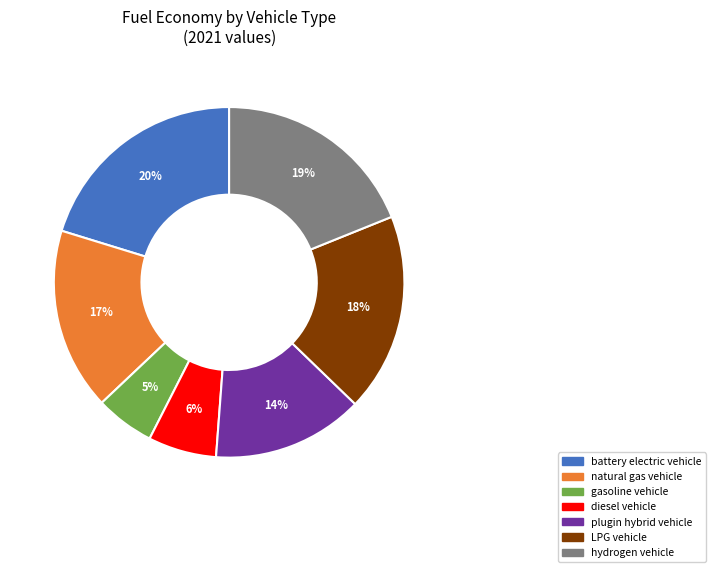

What is the largest slice in the pie chart?

battery electric vehicle